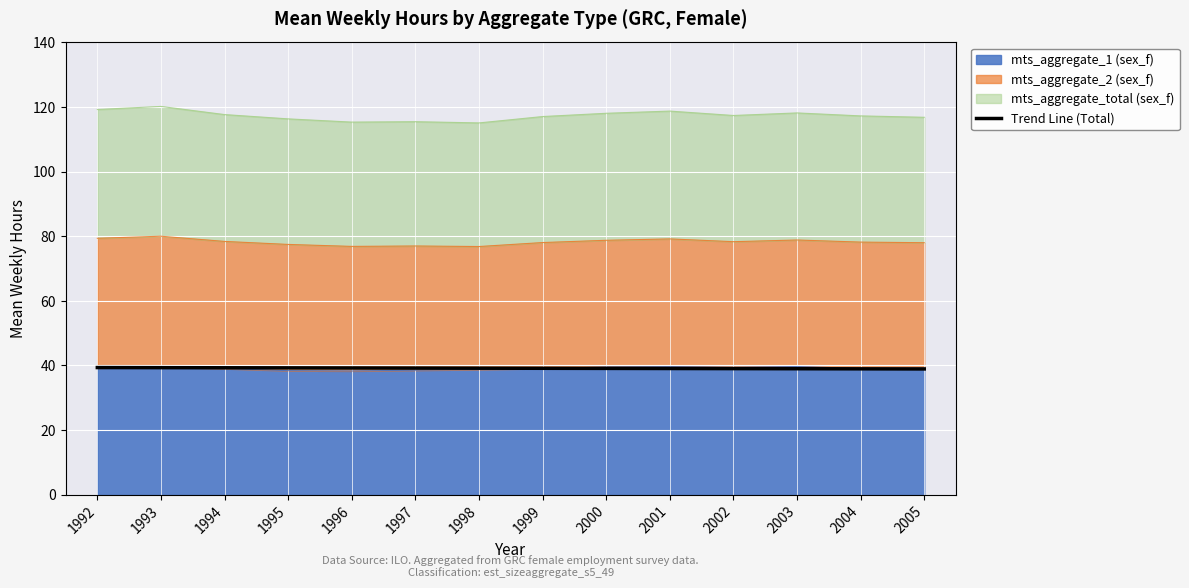

Reading right to left, extract all data points from this chart.

2005=38.9	2004=38.9	2003=39.0	2002=39.0	2001=39.0	2000=39.1	1999=39.1	1998=39.1	1997=39.2	1996=39.2	1995=39.2	1994=39.3	1993=39.3	1992=39.3